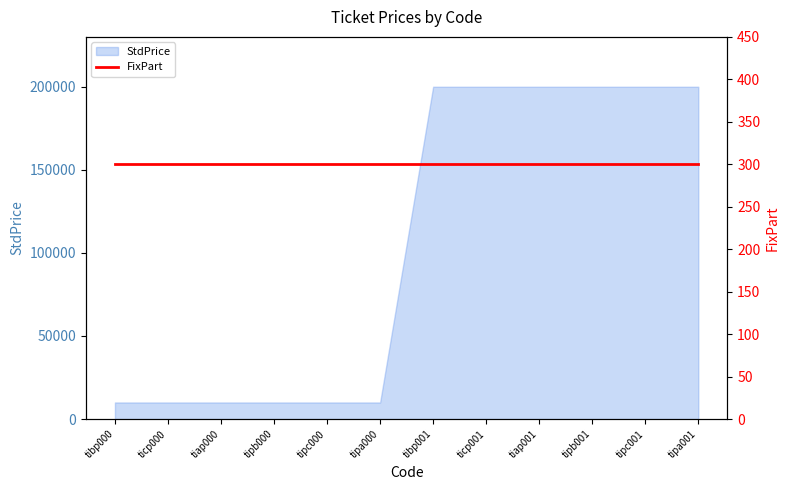

Reading left to right, what are all the values shown in this chart?

tibp000=10000	ticp000=10000	tiap000=10000	tipb000=10000	tipc000=10000	tipa000=10000	tibp001=200000	ticp001=200000	tiap001=200000	tipb001=200000	tipc001=200000	tipa001=200000